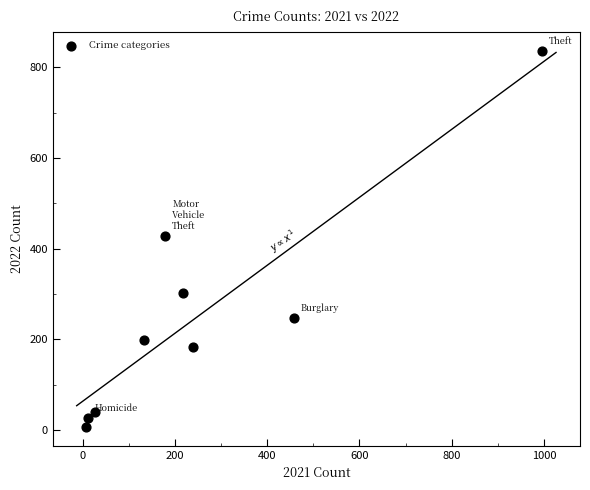

What is the range of X values (max minus min)?

989